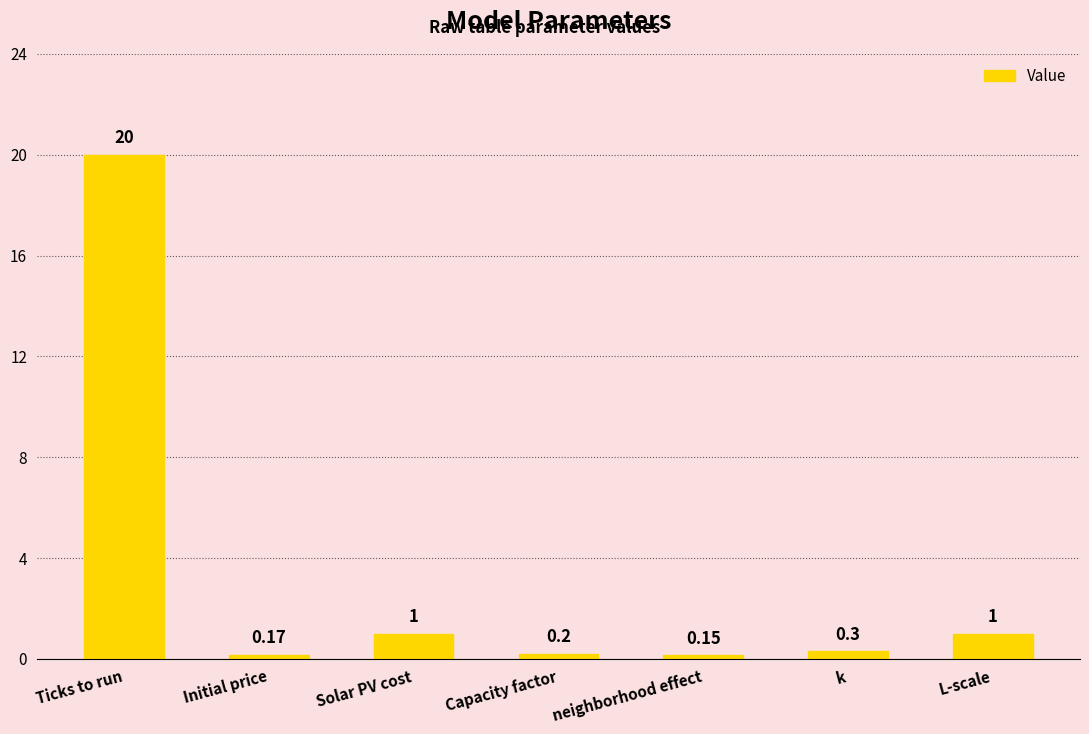

At which category does the chart reach its peak across all series?

Ticks to run